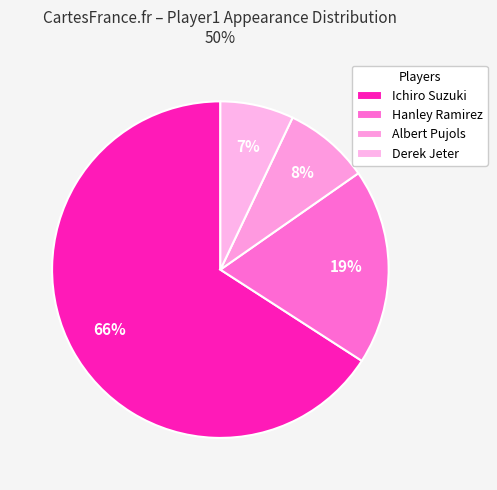

To the nearest percent, what percentage of the pie is Derek Jeter?

7%